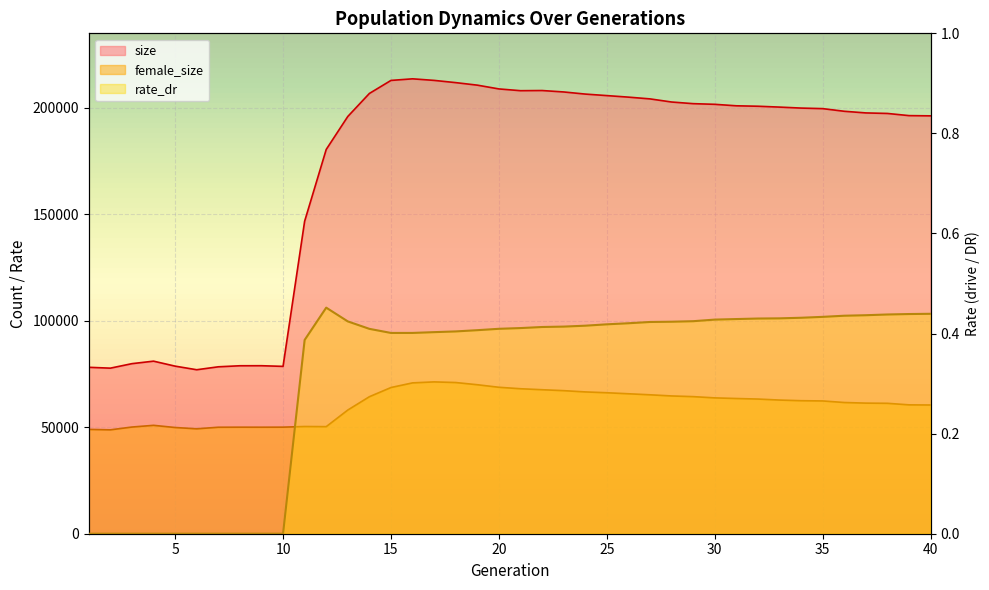

Reading left to right, list all the values displayed in this chart.

size: 1=78144.0	2=77741.0	3=79855.0	4=81027.0	5=78687.0	6=76996.0	7=78375.0	8=78866.0	9=78885.0	10=78579.0	11=146739.0	12=180432.0	13=195918.0	14=206726.0	15=212844.0	16=213594.0	17=212857.0	18=211808.0	19=210623.0	20=208850.0	21=208023.0	22=208099.0	23=207430.0	24=206432.0	25=205719.0	26=204998.0	27=204172.0	28=202708.0	29=201933.0	30=201625.0	31=200928.0	32=200722.0	33=200320.0	34=199857.0	35=199601.0	36=198356.0	37=197586.0	38=197335.0	39=196318.0	40=196211.0
female_size: 1=48992.0	2=48782.0	3=50094.0	4=50893.0	5=49873.0	6=49261.0	7=49997.0	8=50026.0	9=50015.0	10=50036.0	11=50343.0	12=50277.0	13=58077.0	14=64335.0	15=68643.0	16=70828.0	17=71288.0	18=70989.0	19=69955.0	20=68762.0	21=68076.0	22=67618.0	23=67178.0	24=66583.0	25=66193.0	26=65714.0	27=65231.0	28=64689.0	29=64370.0	30=63783.0	31=63491.0	32=63234.0	33=62762.0	34=62456.0	35=62344.0	36=61611.0	37=61323.0	38=61233.0	39=60508.0	40=60439.0
rate_dr: 1=0.0	2=0.0	3=0.0	4=0.0	5=0.0	6=0.0	7=0.0	8=0.0	9=0.0	10=0.0	11=0.4	12=0.5	13=0.4	14=0.4	15=0.4	16=0.4	17=0.4	18=0.4	19=0.4	20=0.4	21=0.4	22=0.4	23=0.4	24=0.4	25=0.4	26=0.4	27=0.4	28=0.4	29=0.4	30=0.4	31=0.4	32=0.4	33=0.4	34=0.4	35=0.4	36=0.4	37=0.4	38=0.4	39=0.4	40=0.4